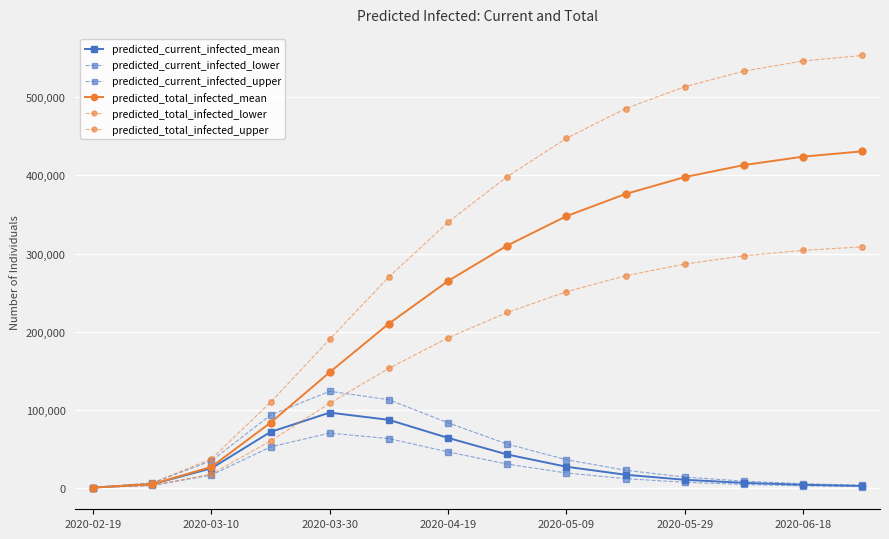

Count the number of categories in the chart.

14